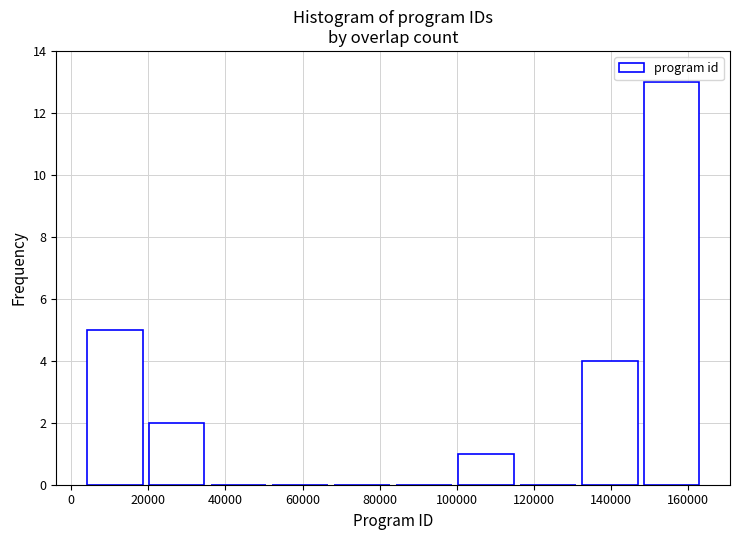

What is the height of the bar covering 132000 to 148000 on the x-axis? Neither the bar edges nor the heights are printed on the chart, so give them approximately, as read against the axes.

4